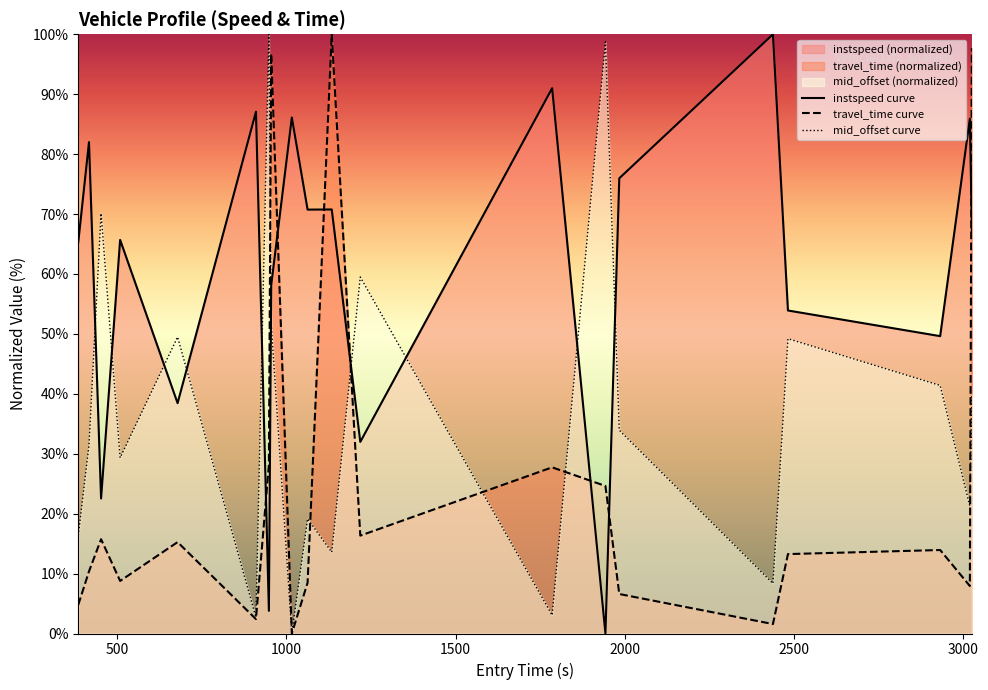

How many lines are shown in the chart?

3